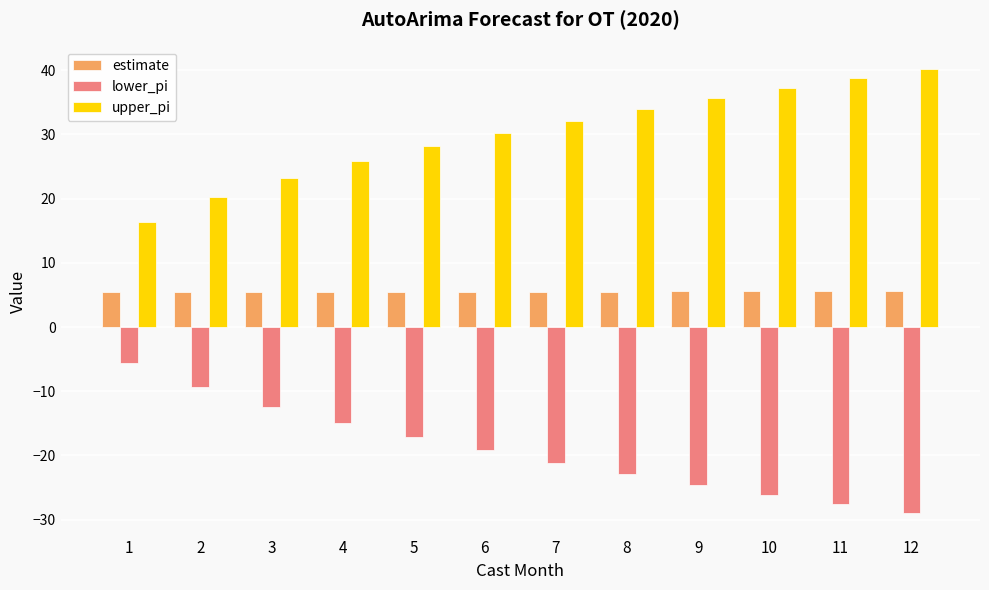

Rank the series at 3 from highest to lowest value.

upper_pi, estimate, lower_pi